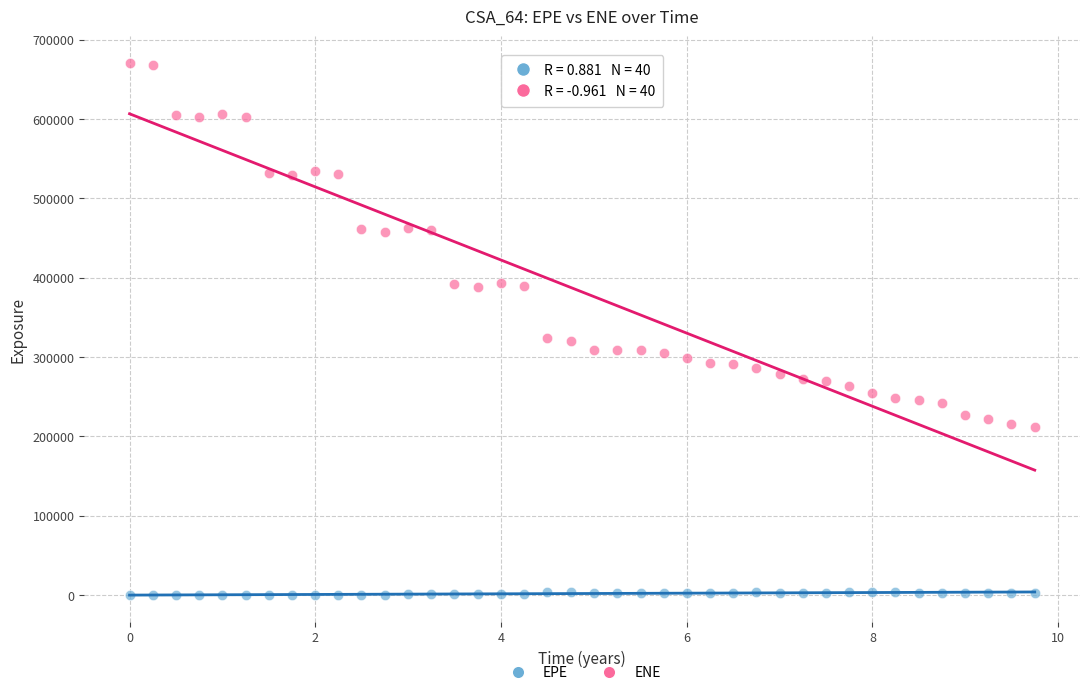

What is the X range (max minus min) for the scatter plot?

9.7